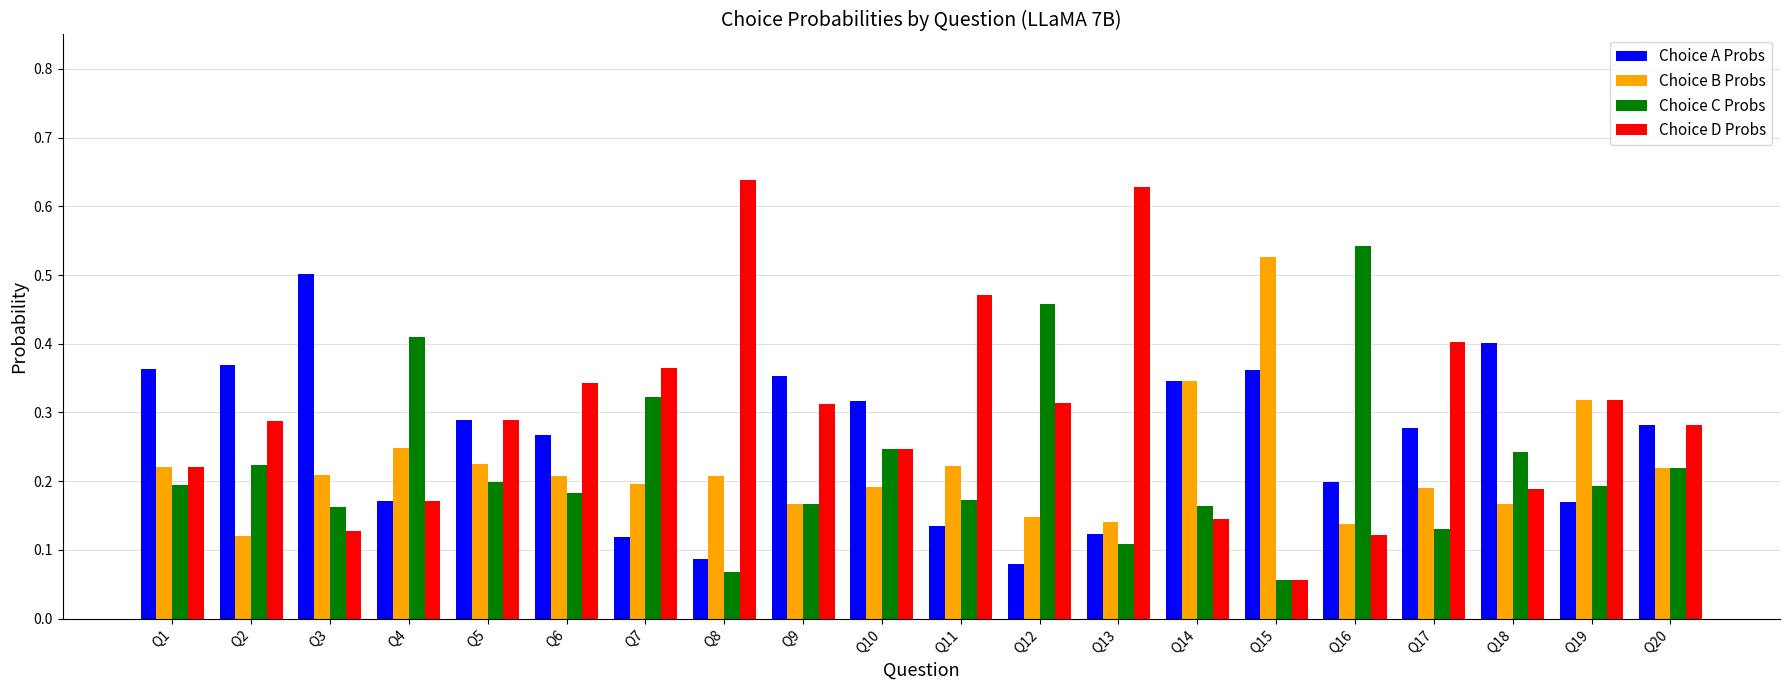

Which series has the widest spread of values?

Choice D Probs